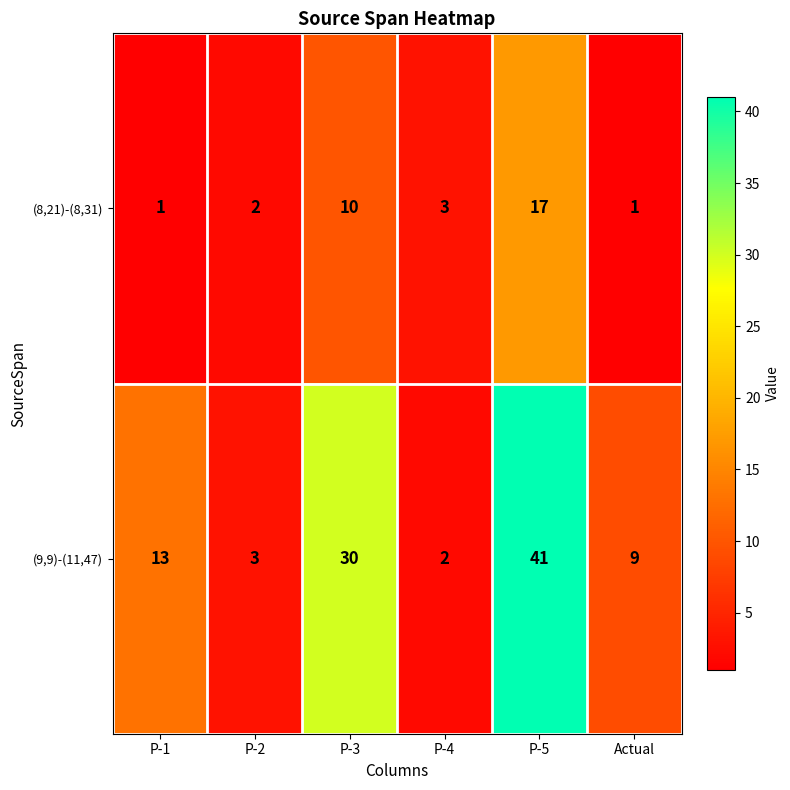

Reading left to right, extract all data points from this chart.

(8,21)-(8,31): 1	2	10	3	17	1
(9,9)-(11,47): 13	3	30	2	41	9